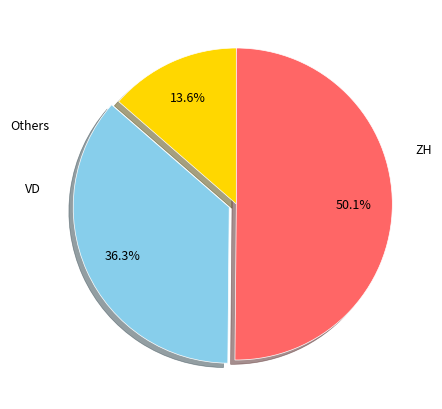

How many slices are in this pie chart?

3